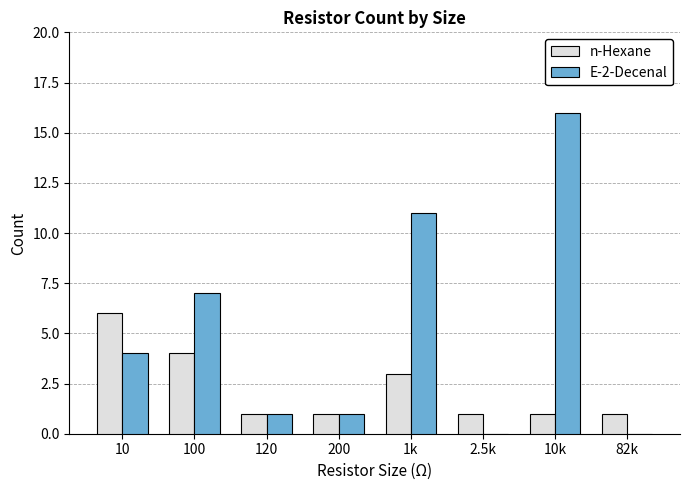

The value of E-2-Decenal at 120 is 1. True or false?

True